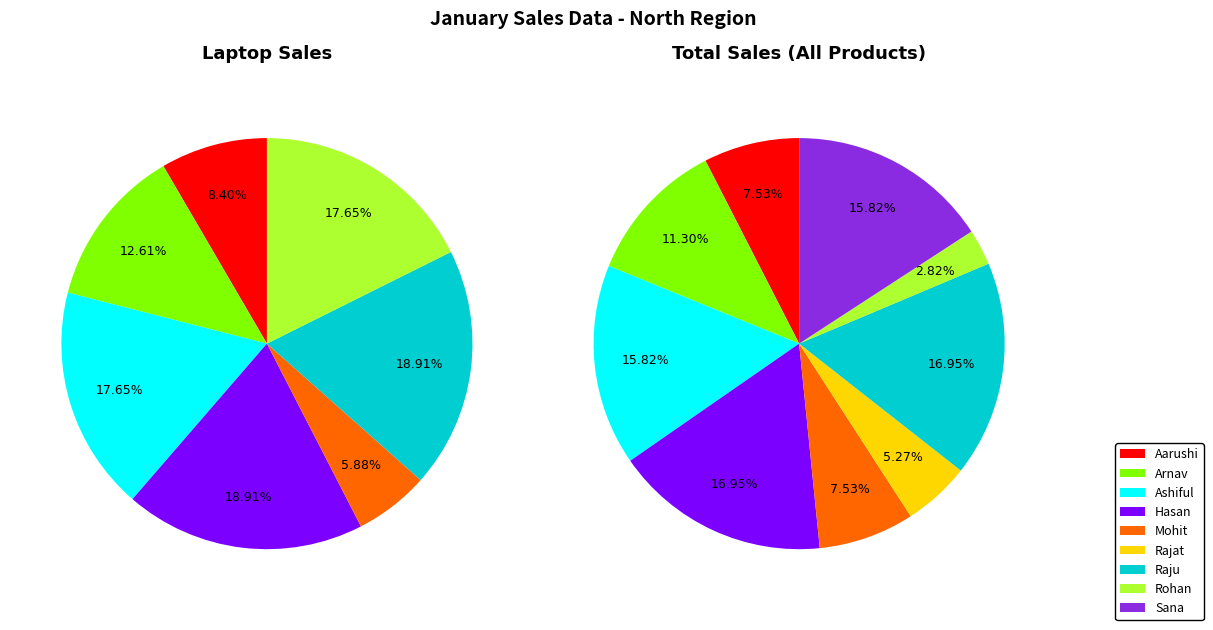

What is the ratio of the value at Ashiful to the value at Sana?

1.0